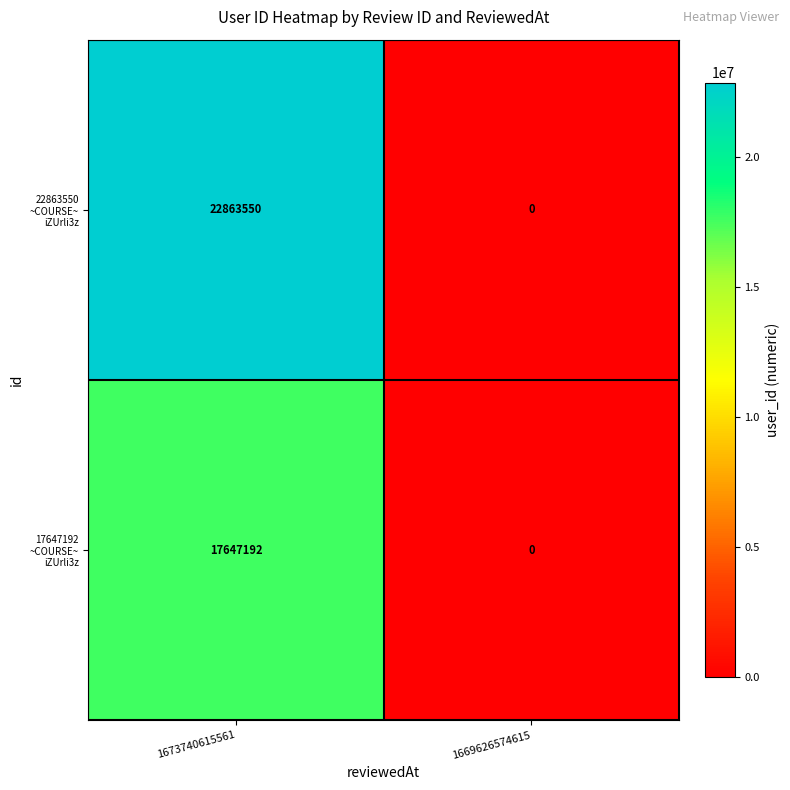

What is the difference between the highest and lowest values at 1673740615561?

5216358